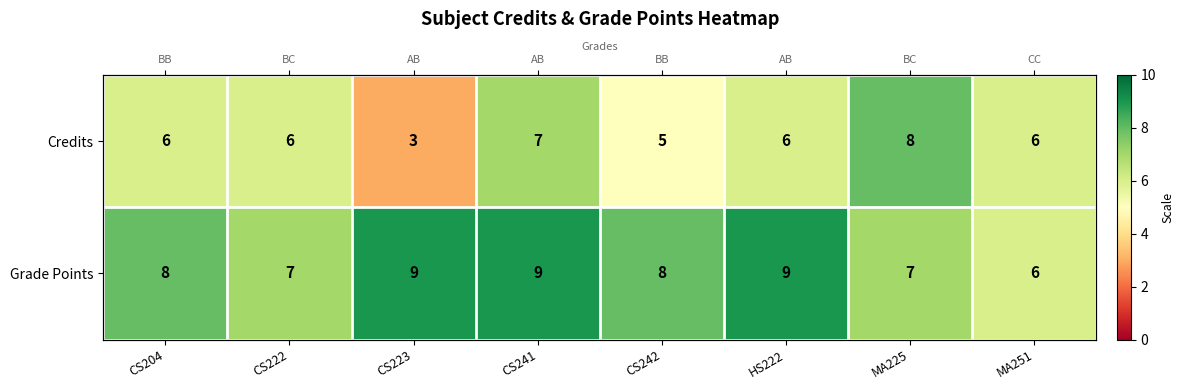

What is the sum of all Credits values?

47